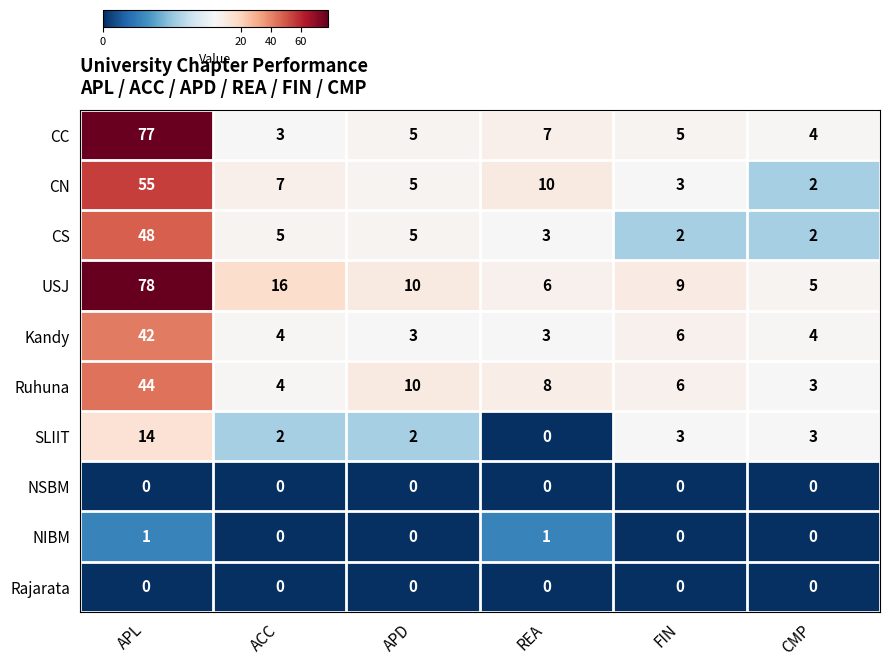

At which category is the sum across all series the highest?

APL